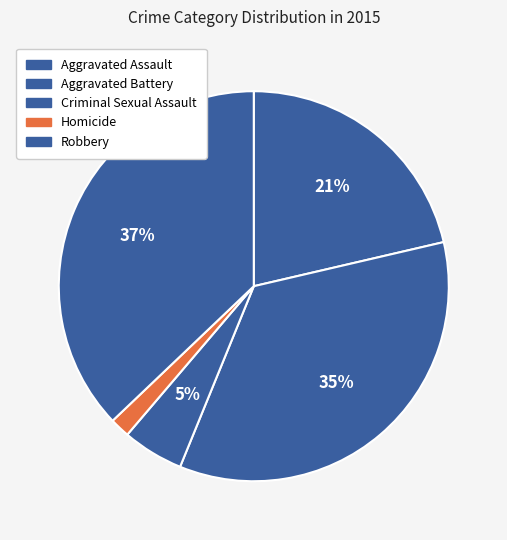

What percentage is NOT represented by Criminal Sexual Assault?

94.9%